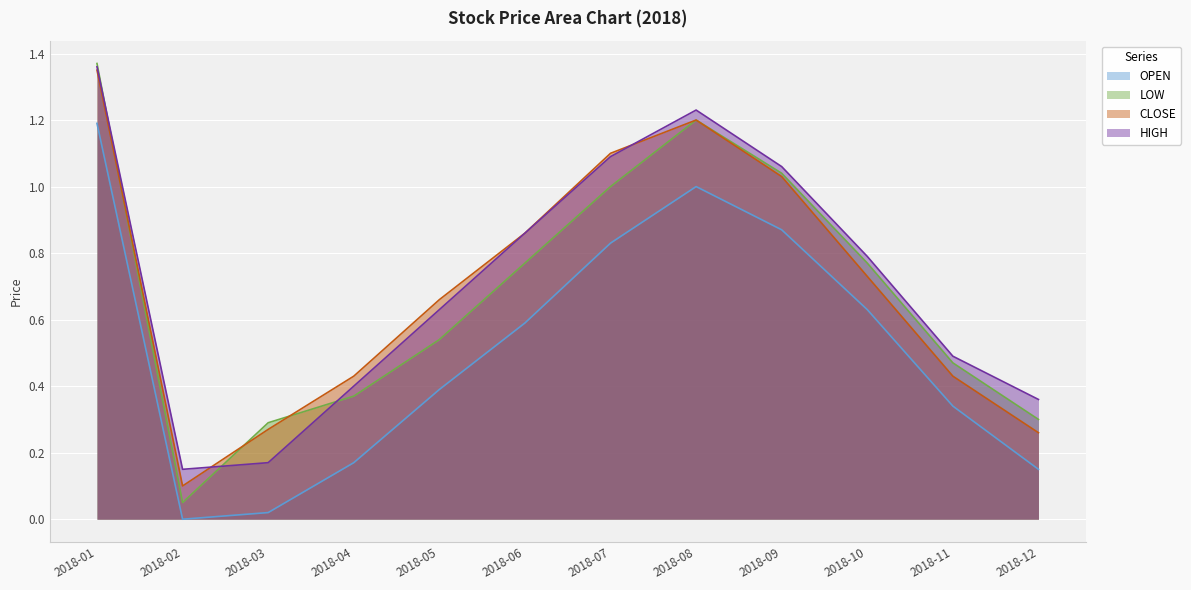

What is the total value across all series at 2018-12?

1.1